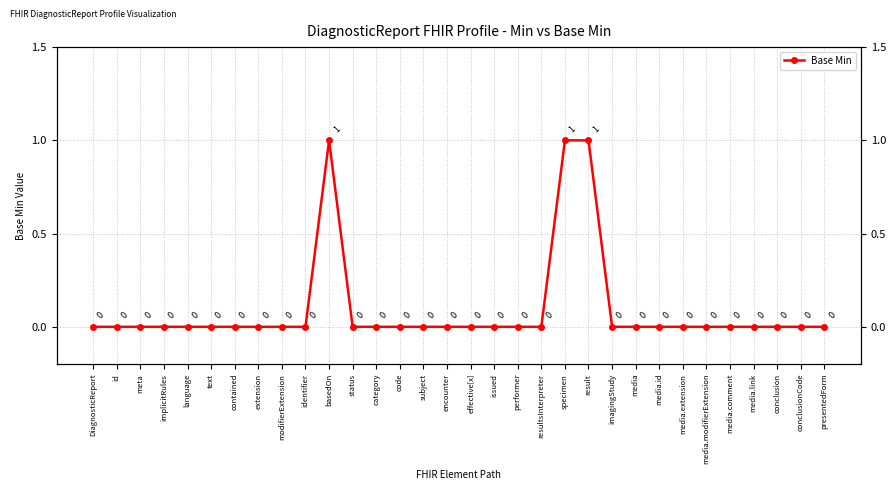

Count the number of categories in the chart.

32